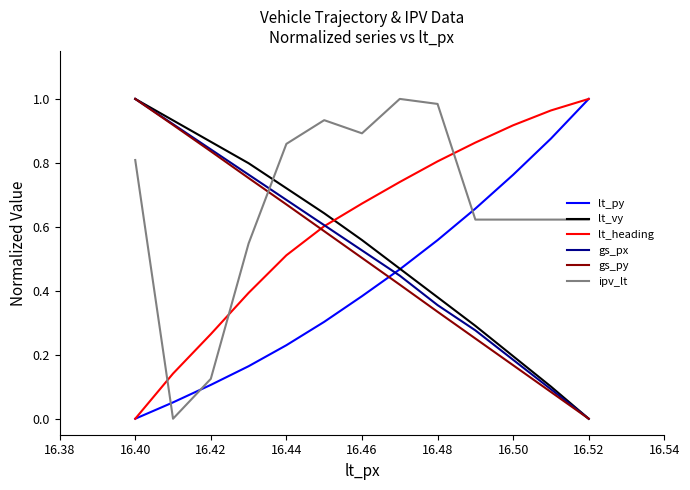

What is the average value of the lt_heading series?

0.6